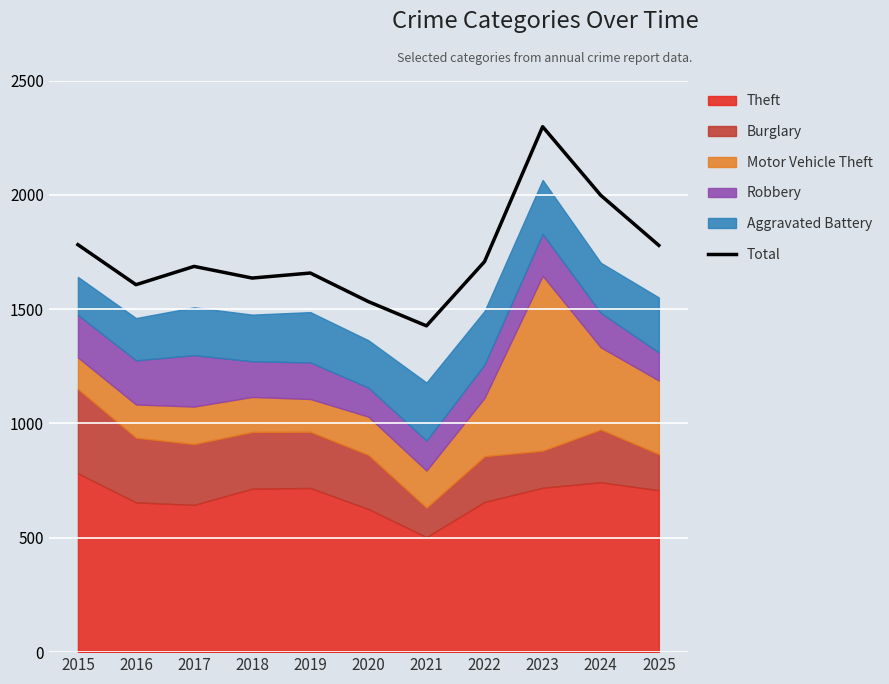

Reading left to right, what are all the values shown in this chart?

1782	1607	1687	1636	1658	1533	1427	1708	2298	1998	1779